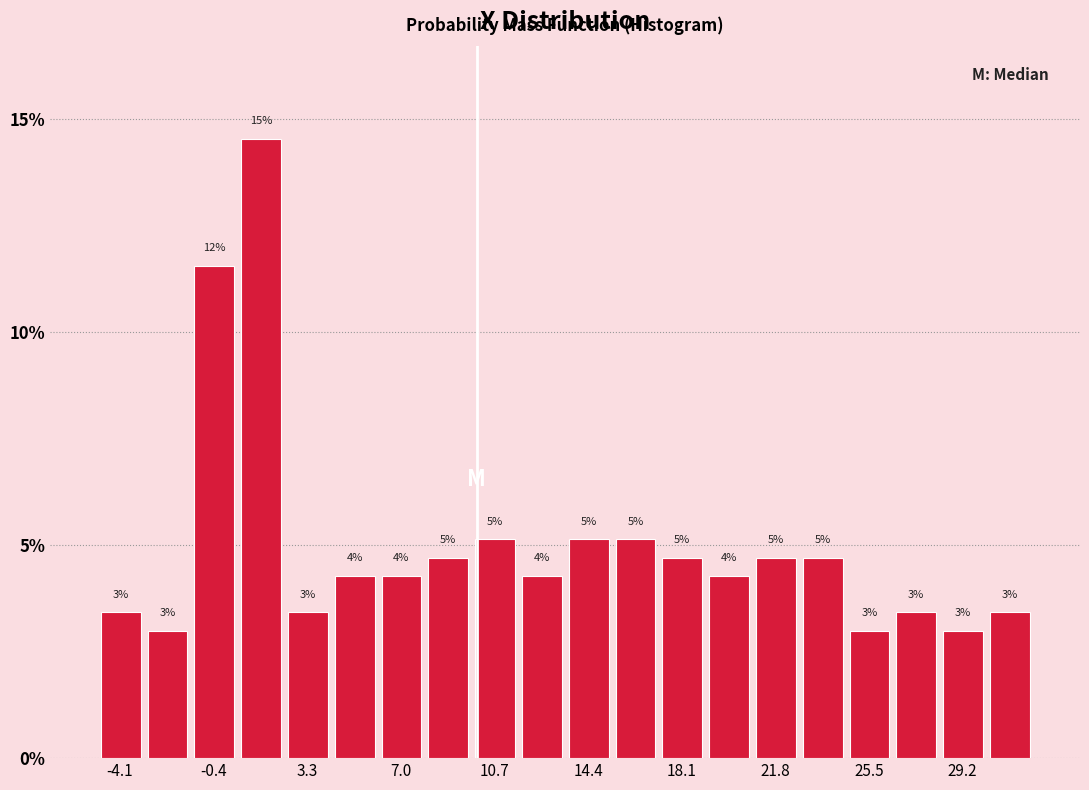

Read against the x-axis, roughly where is the centre of the tallest bar?

1.5